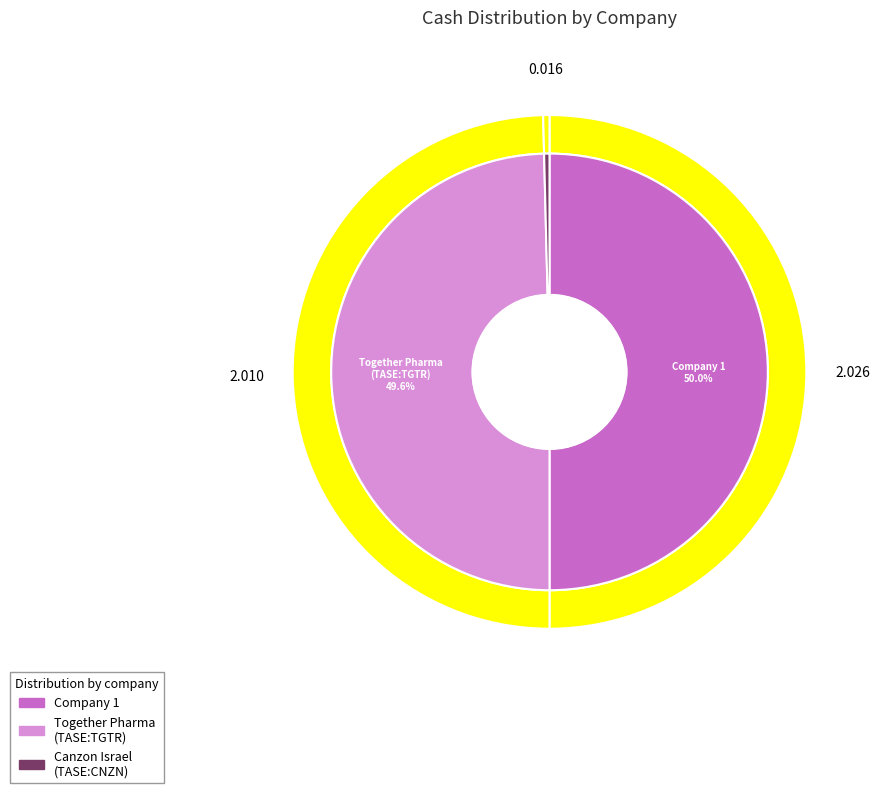

The 2 slice represents 50% of the pie. True or false?

True